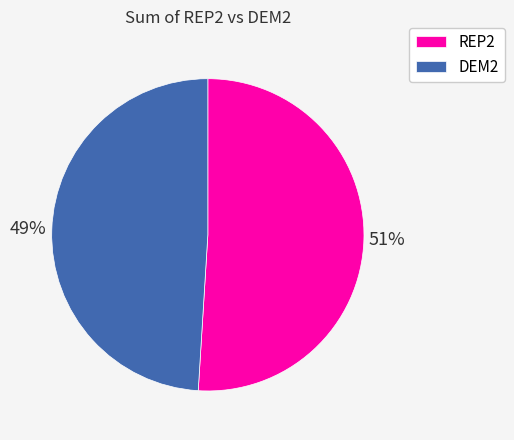

Is the sum of DEM2 and REP2 greater than half?

Yes